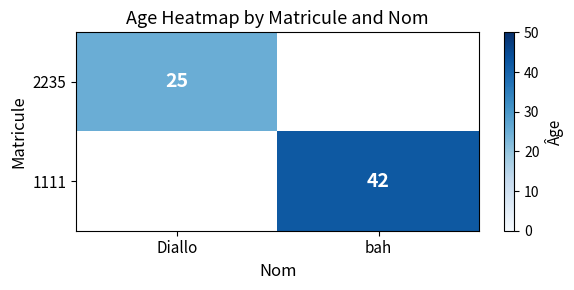

Is the value of 1111 at bah greater than the value of 2235 at Diallo?

Yes